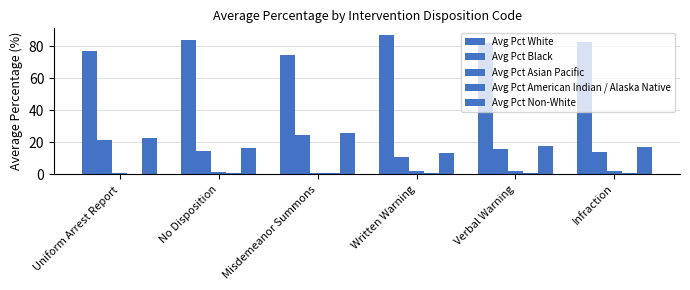

Are the bars horizontal?

No